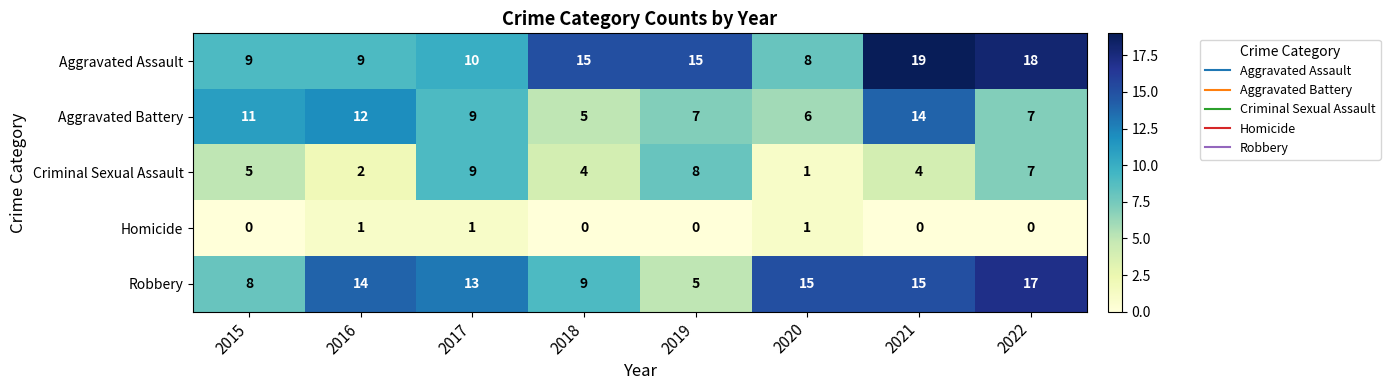

Which category has the highest value in the Aggravated Battery series?

2021